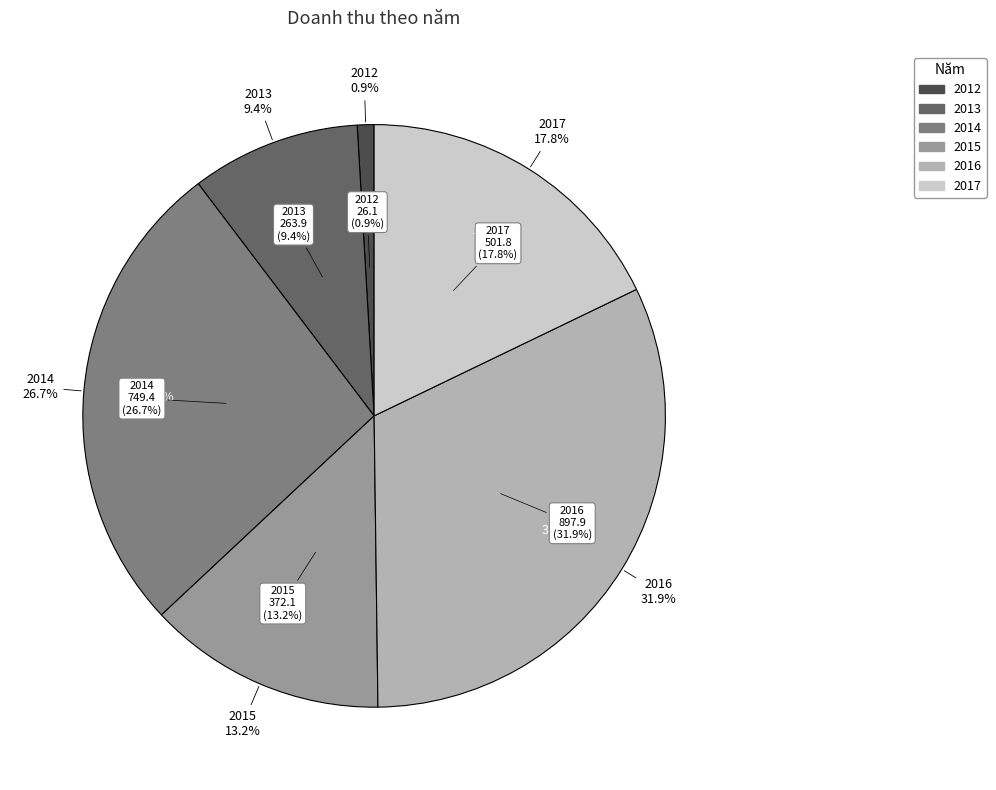

What percentage is the 2016 slice, to the nearest percent?

32%